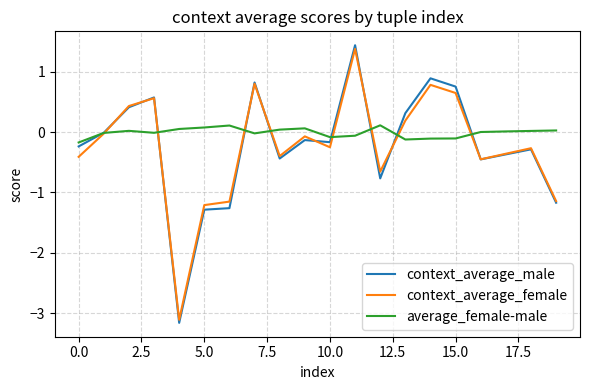

Which series has the largest total across all categories?

average_female-male